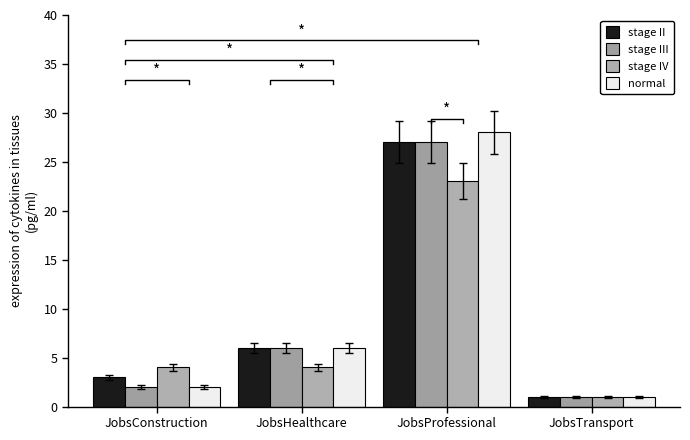

Which series has the widest spread of values?

normal